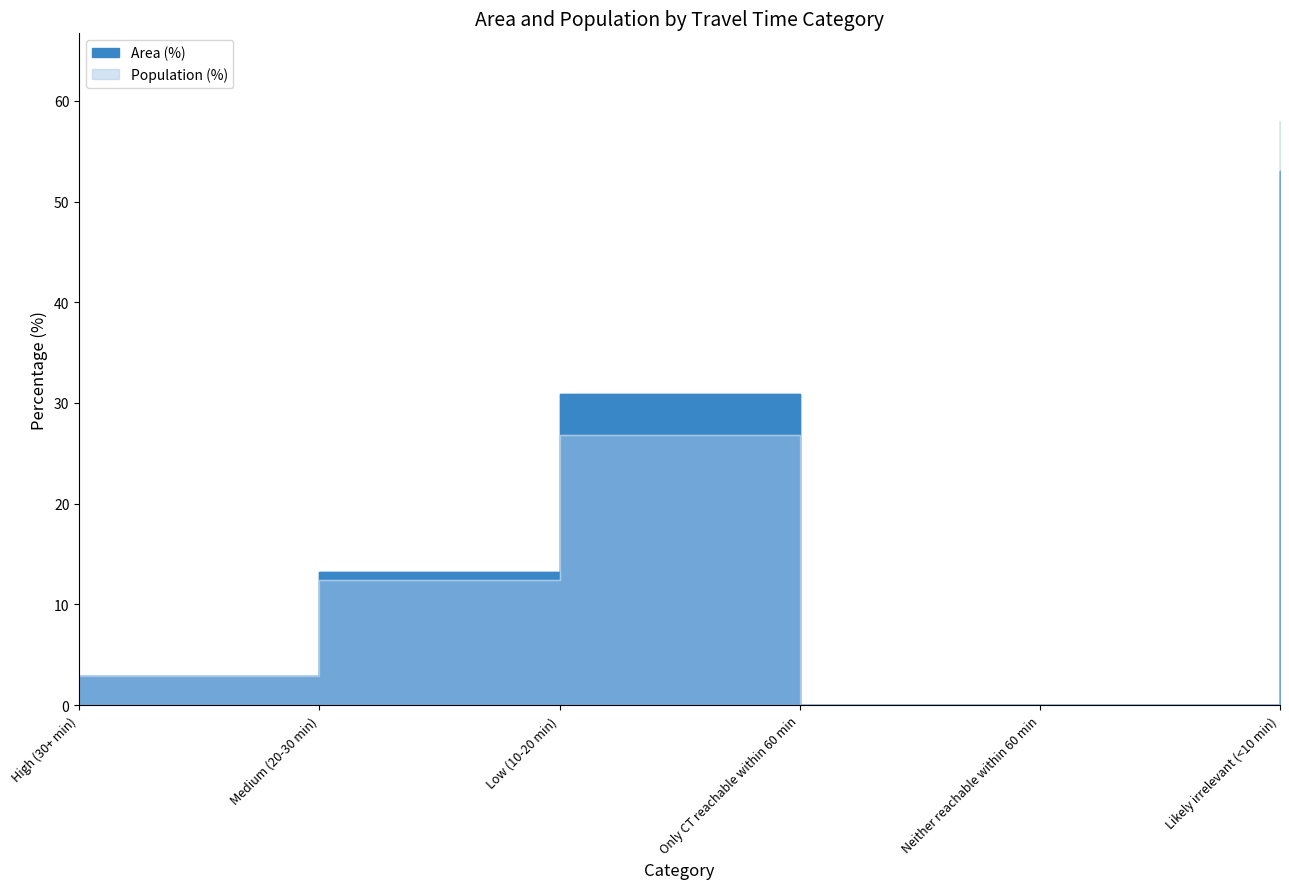

What is the greatest value displayed?

58.0